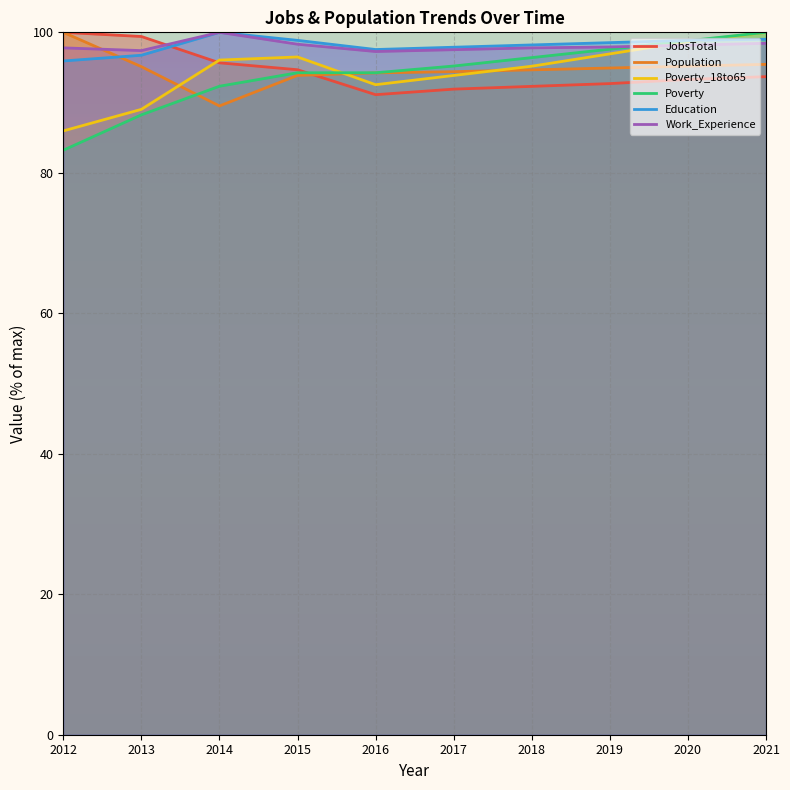

Is it true that Work_Experience equals 132.8 at 2014?

False